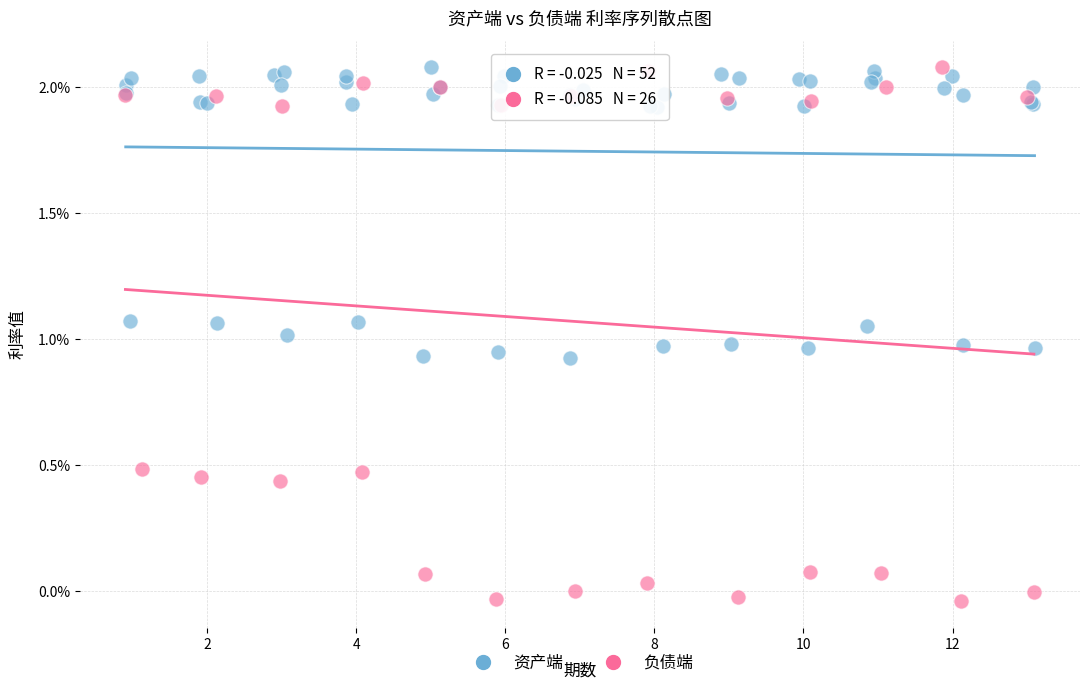

Which series reaches the minimum Y coordinate?

负债端